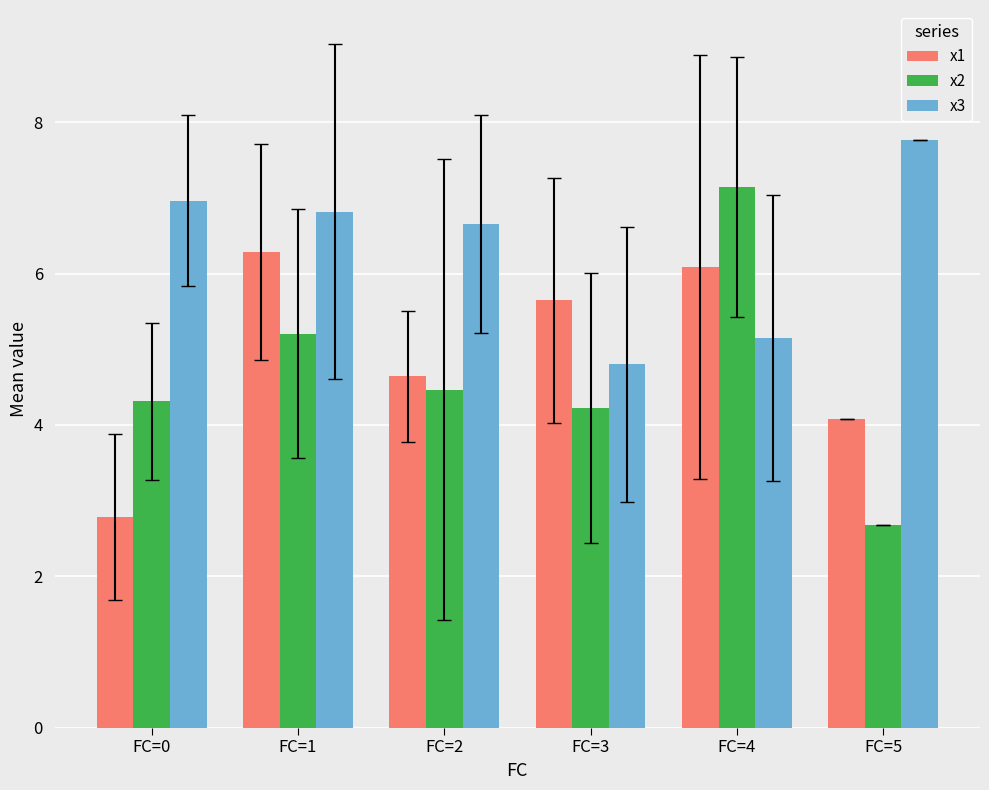

What is the sum of all x3 values?

38.1